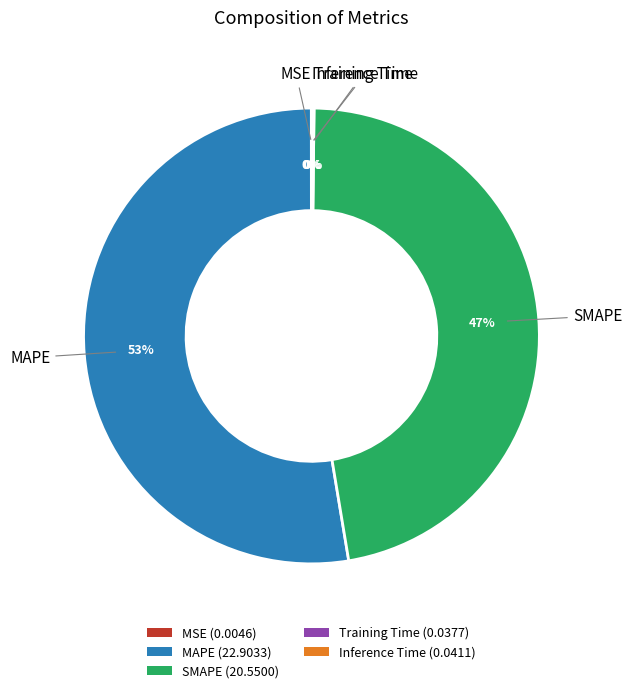

Between SMAPE (20.5500) and MAPE (22.9033), which is larger?

MAPE (22.9033)